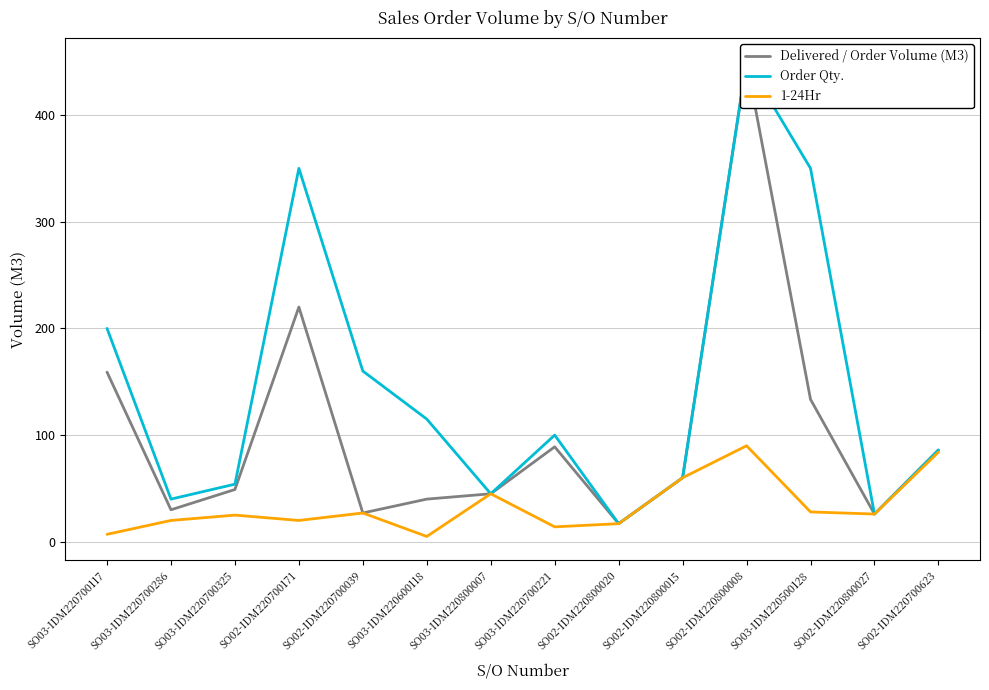

What is the approximate value of Order Qty. at SO03-IDM220600118?

115.0